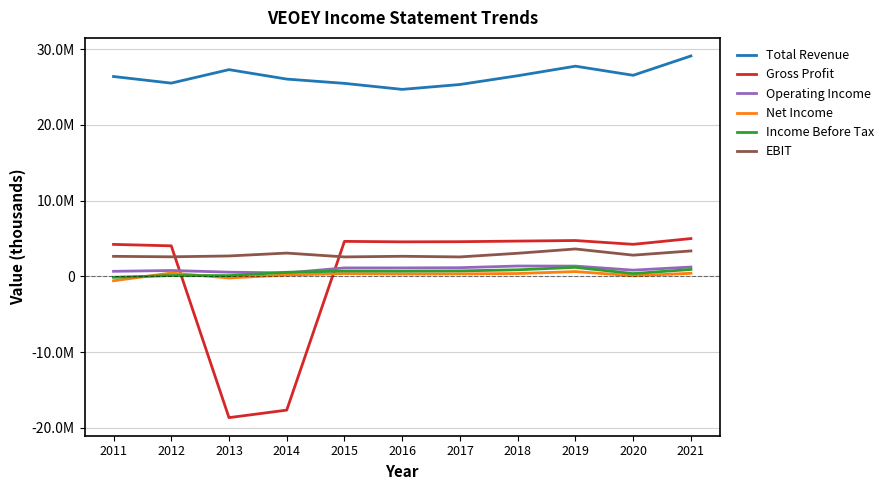

True or false: EBIT and Operating Income cross at least once.

False